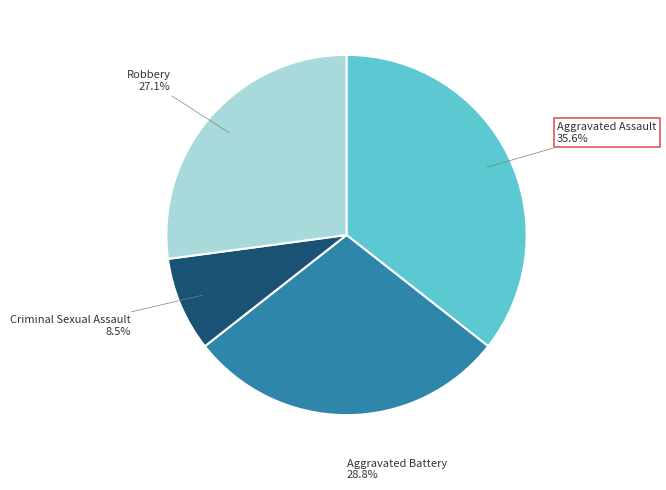

The Criminal Sexual Assault slice represents 23% of the pie. True or false?

False